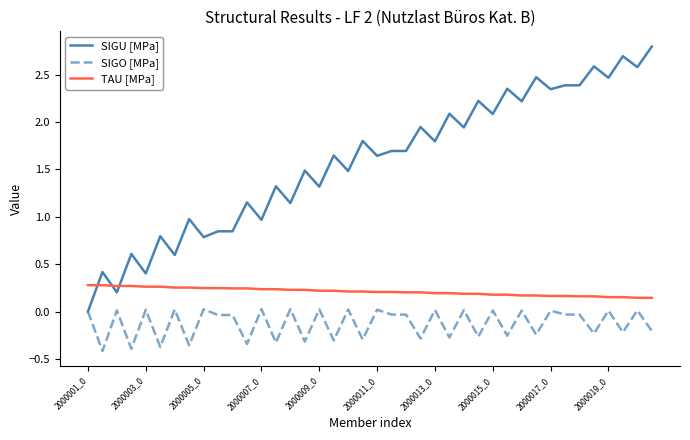

How many lines are shown in the chart?

3